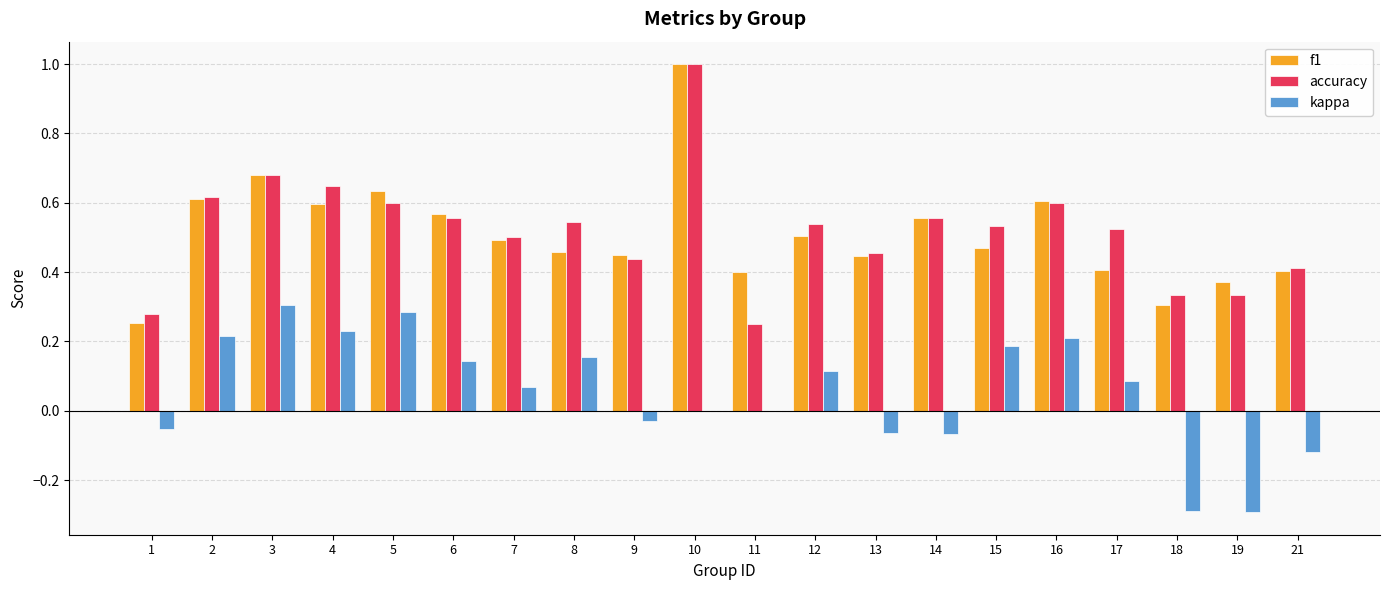

Which series changed the most between 9 and 18?

kappa